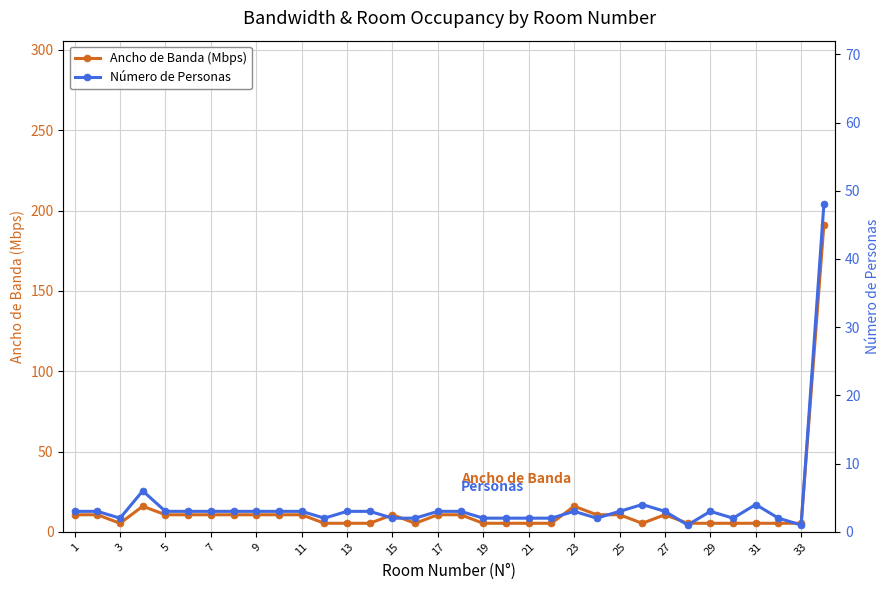

Reading right to left, what are all the values shown in this chart?

Ancho de Banda (Mbps): 191.1	5.3	5.3	5.3	5.3	5.3	5.3	10.6	5.3	10.6	10.6	15.9	5.3	5.3	5.3	5.3	10.6	10.6	5.3	10.6	5.3	5.3	5.3	10.6	10.6	10.6	10.6	10.6	10.6	10.6	15.9	5.3	10.6	10.6
Número de Personas: 48.0	1.0	2.0	4.0	2.0	3.0	1.0	3.0	4.0	3.0	2.0	3.0	2.0	2.0	2.0	2.0	3.0	3.0	2.0	2.0	3.0	3.0	2.0	3.0	3.0	3.0	3.0	3.0	3.0	3.0	6.0	2.0	3.0	3.0